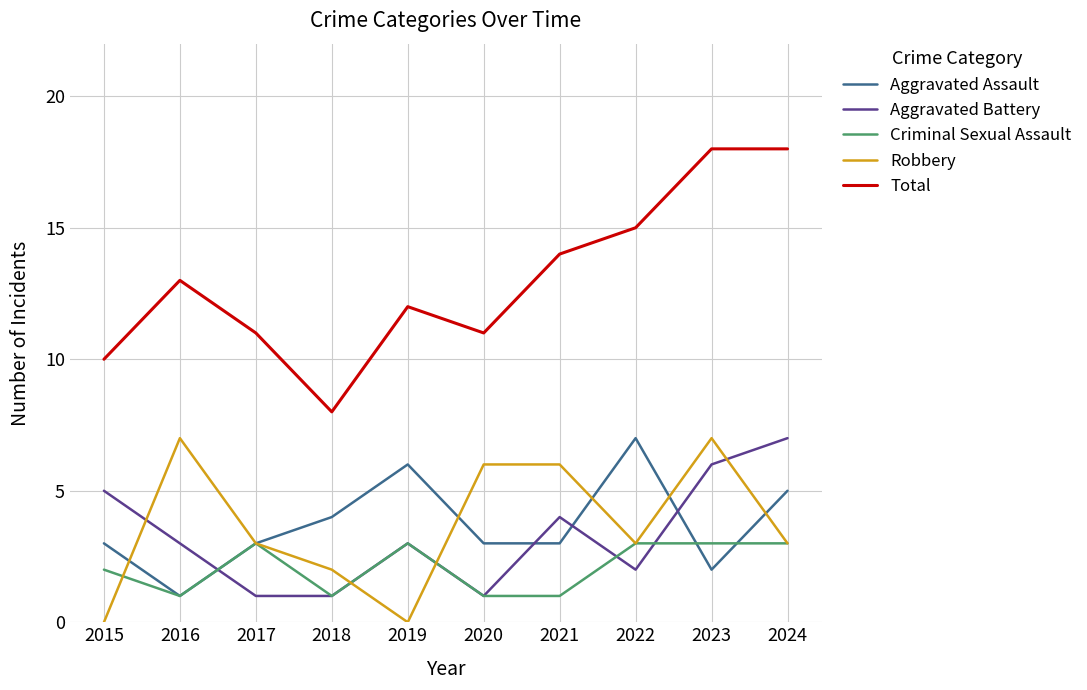

True or false: Robbery and Criminal Sexual Assault cross at least once.

True